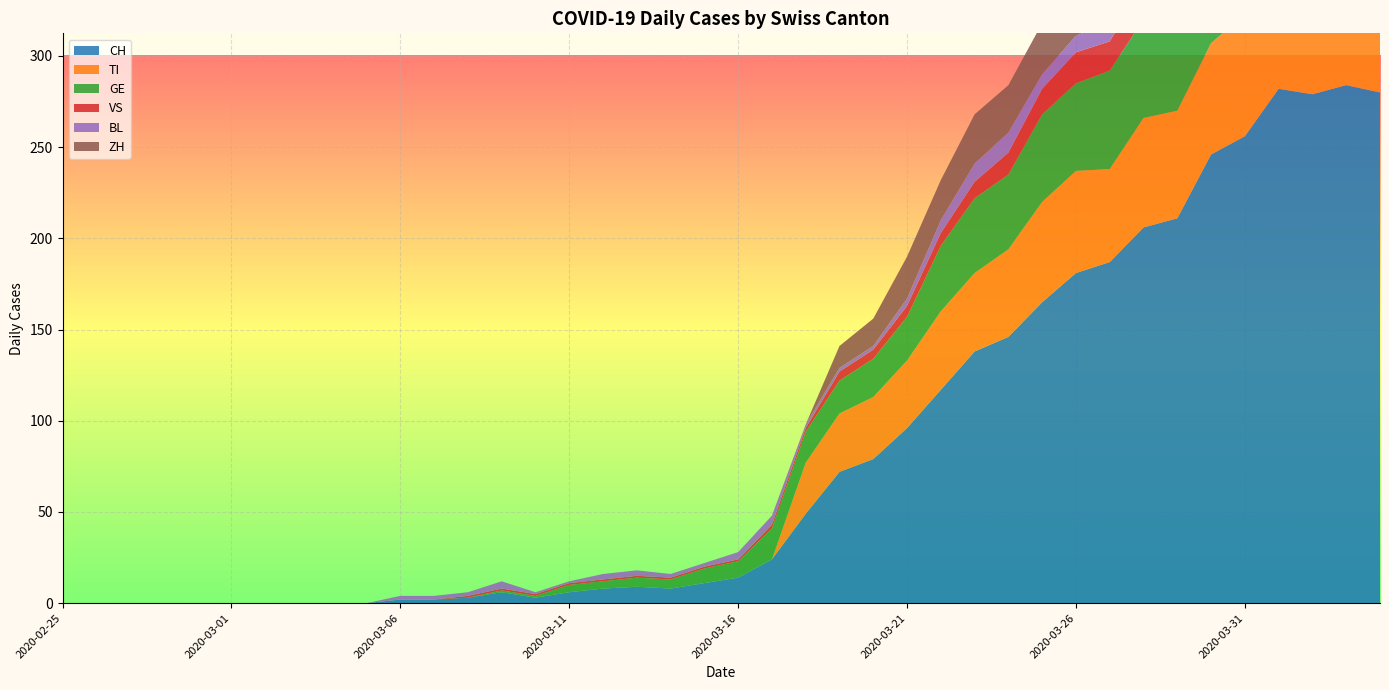

Reading left to right, what are all the values shown in this chart?

CH: 0	0	0	0	0	0	0	0	0	0	2	2	3	6	3	6	8	9	8	11	14	24	49	72	79	96	117	138	146	165	181	187	206	211	246	256	282	279	284	280
TI: 0	0	0	0	0	0	0	0	0	0	0	0	0	0	0	0	0	0	0	0	0	0	28	32	34	37	43	43	48	55	56	51	60	59	61	67	72	73	67	67
GE: 0	0	0	0	0	0	0	0	0	0	0	0	0	1	1	4	4	5	5	8	9	17	17	18	21	24	36	41	41	48	48	54	54	55	54	49	58	54	58	51
VS: 0	0	0	0	0	0	0	0	0	0	0	0	1	1	1	1	1	1	1	1	1	2	2	5	5	6	7	9	12	14	17	16	19	21	23	23	25	24	23	23
BL: 0	0	0	0	0	0	0	0	0	0	2	2	2	4	1	1	3	3	2	2	4	5	2	2	2	4	7	10	11	8	9	11	13	14	16	16	17	18	18	17
ZH: 0	0	0	0	0	0	0	0	0	0	0	0	0	0	0	0	0	0	0	0	0	0	0	12	15	23	22	27	26	28	35	38	42	46	46	50	54	53	57	59